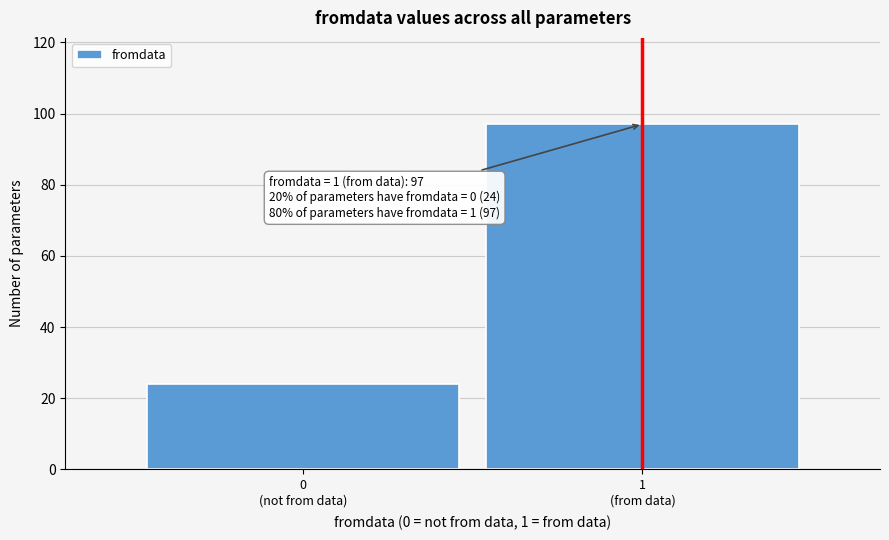

Reading left to right, transcribe all the data shown in this chart.

24	97